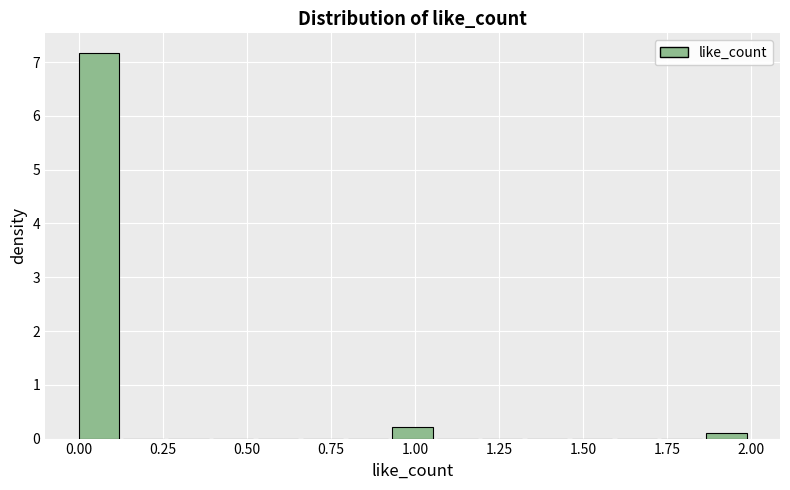

Read against the x-axis, roughly where is the centre of the tallest bar?

0.05